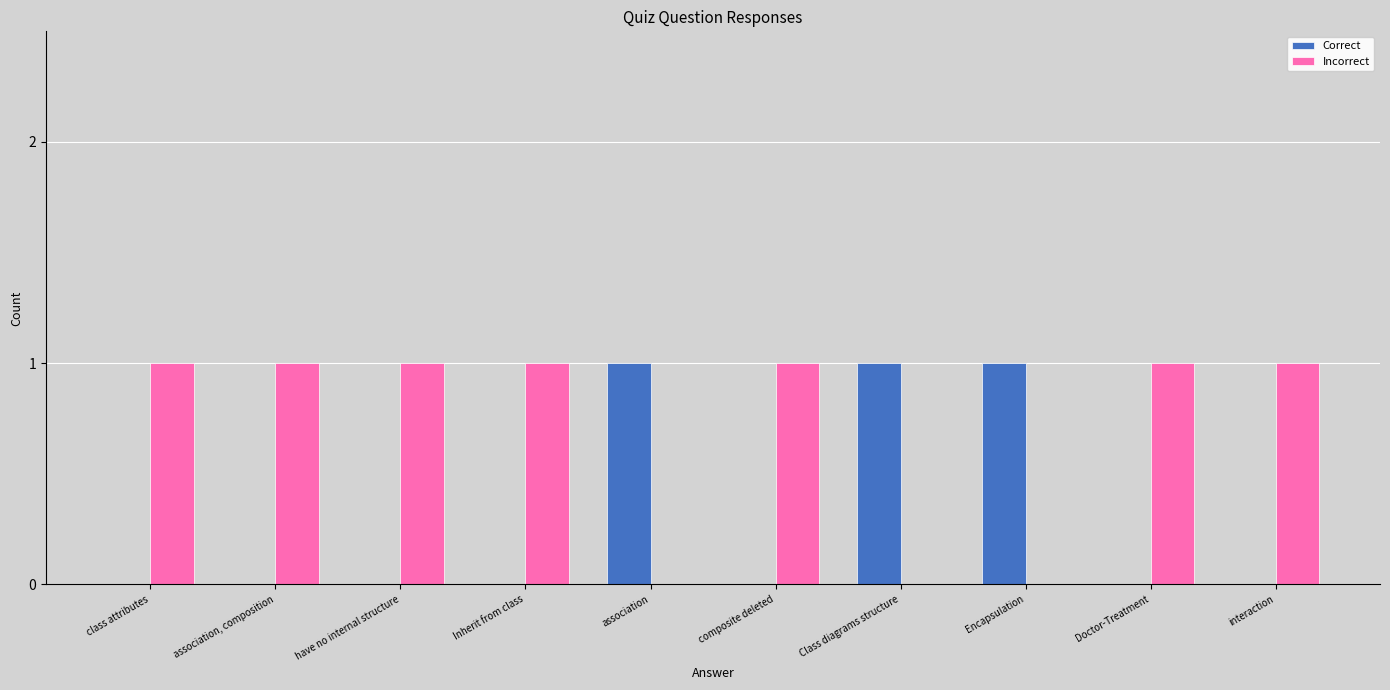

What is the spread (max minus min) of values at Class diagrams structure?

1